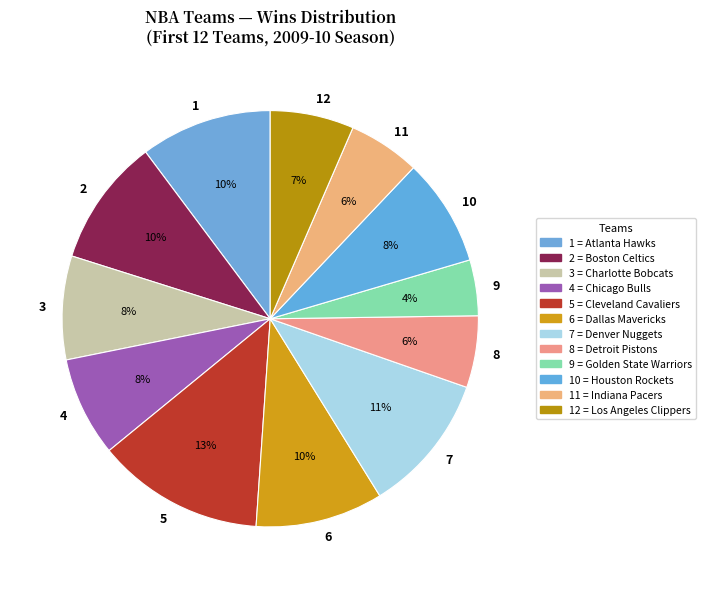

What is the largest slice in the pie chart?

5